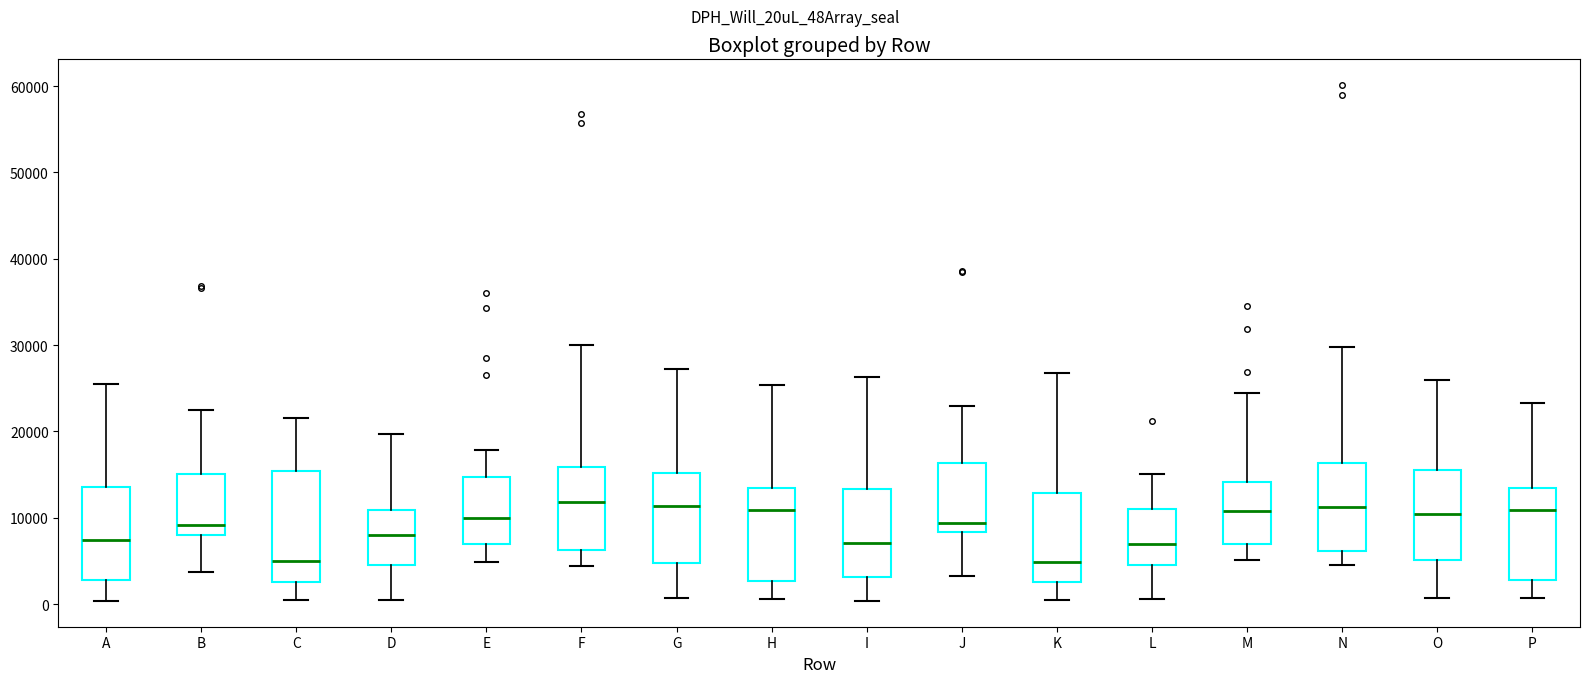

Which box is the tallest, from its lower edge to its upper edge?

C